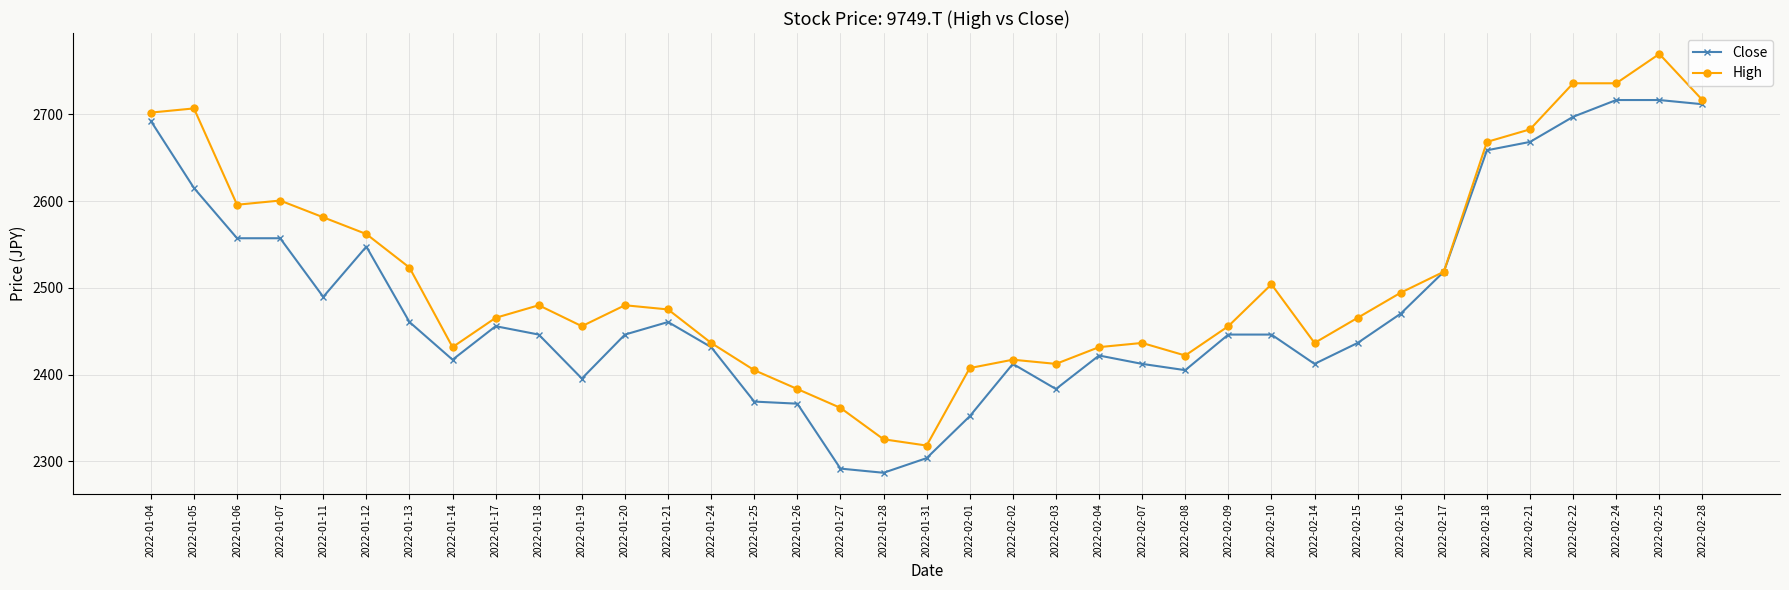

Which category has the highest value across all series?

2022-02-25